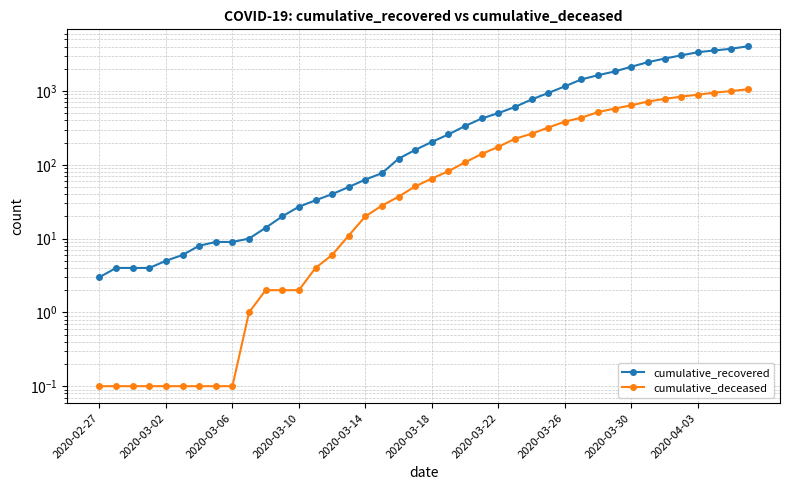

Rank the series by their maximum value, from highest to lowest.

cumulative_recovered, cumulative_deceased